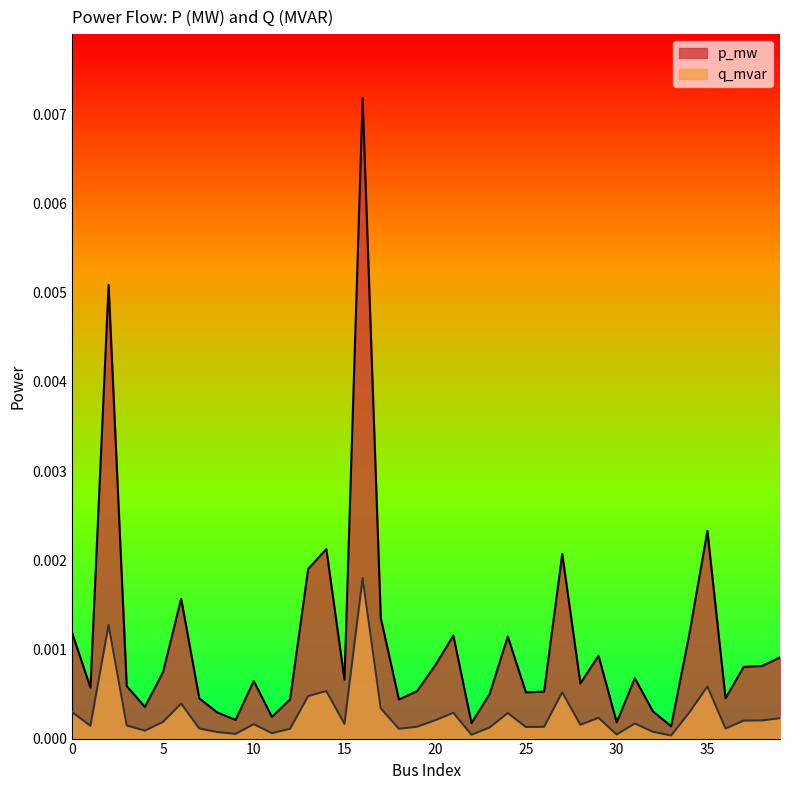

List the series in order of their peak value, highest first.

p_mw, q_mvar